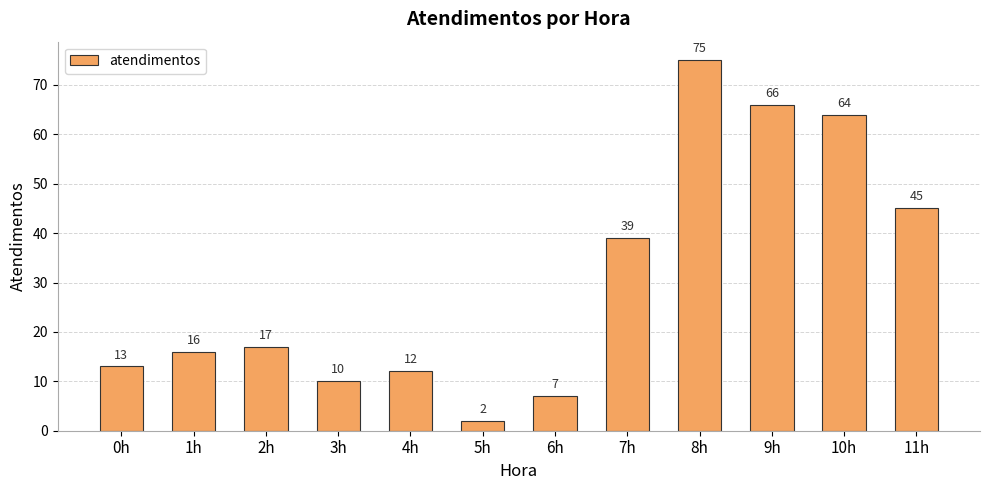

Approximately how many times larger is the value at 4h compared to 11h?

0.3